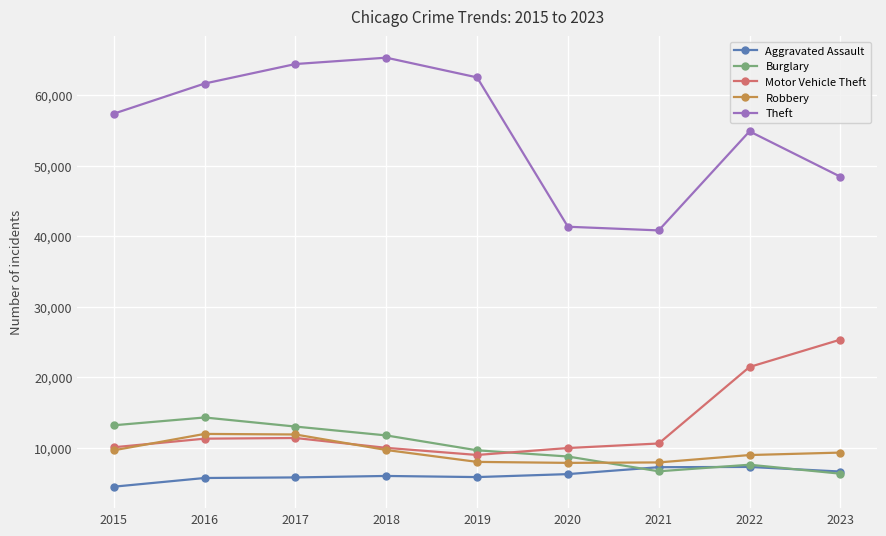

Between 2019 and 2023, which series saw the biggest shift?

Motor Vehicle Theft